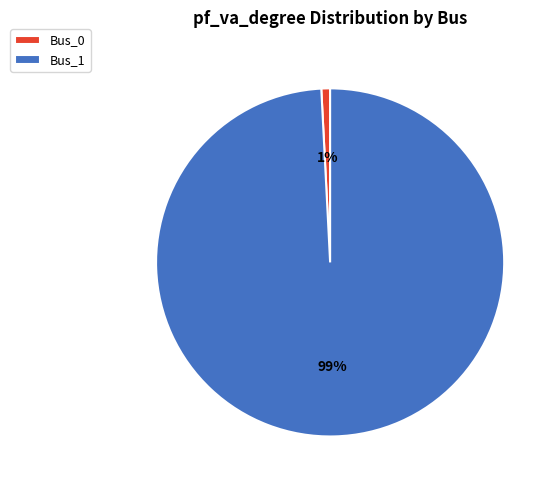

How many slices are in this pie chart?

2